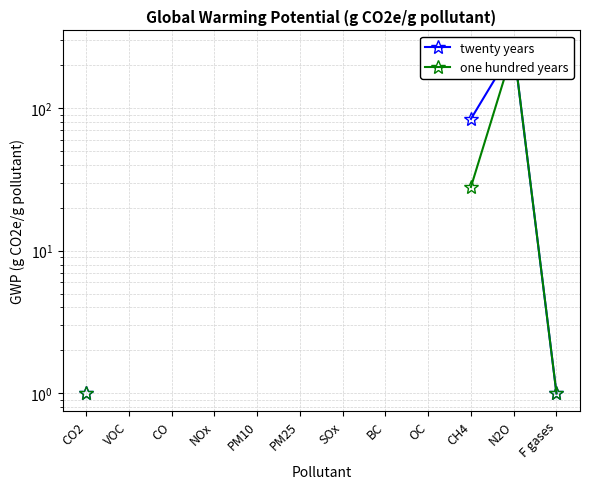

What is the value of the twenty years point at the 1st from the left?

1.0